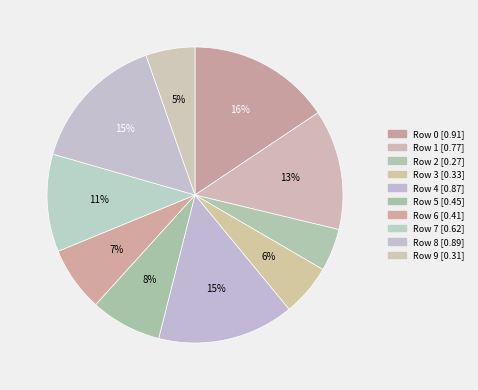

Count the number of slices in the pie.

10